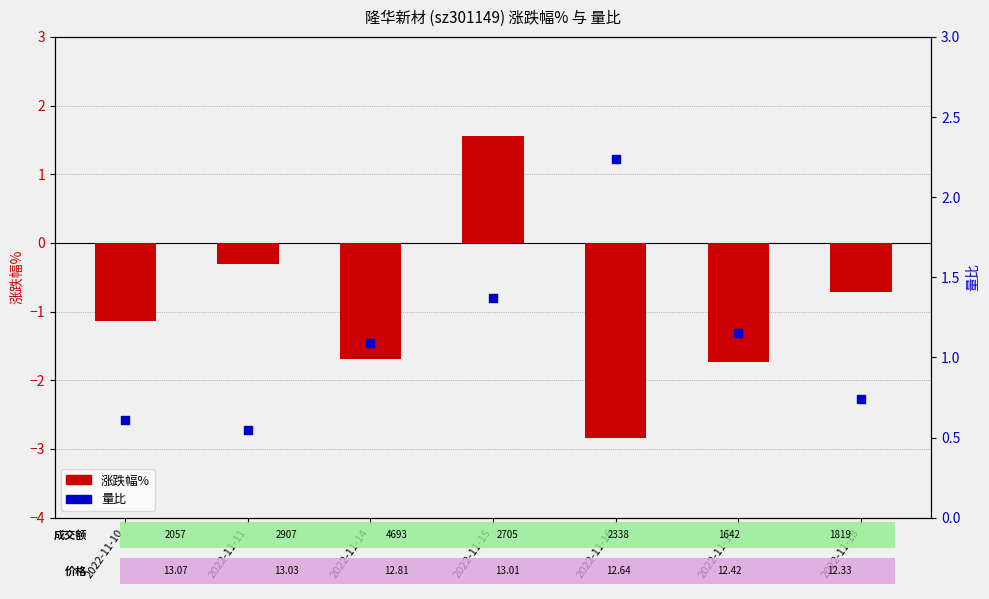

Which series has the widest spread of Y values?

涨跌幅%